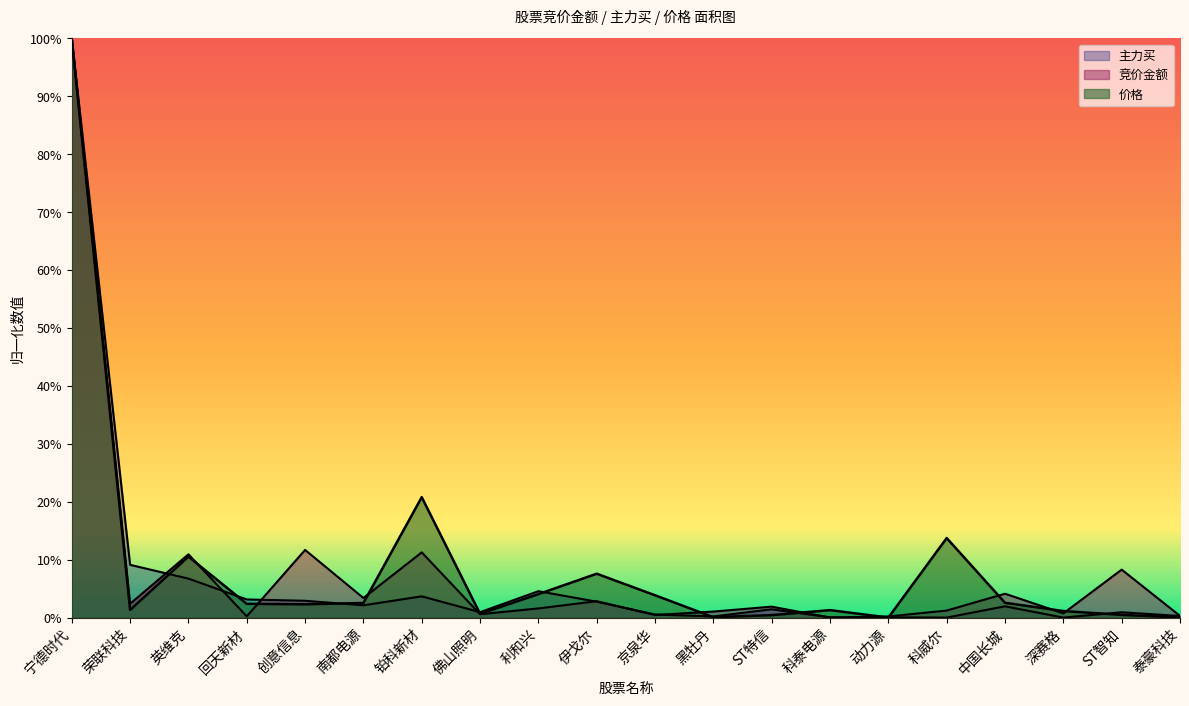

What are all the series names shown in the legend?

竞价金额, 主力买, 价格